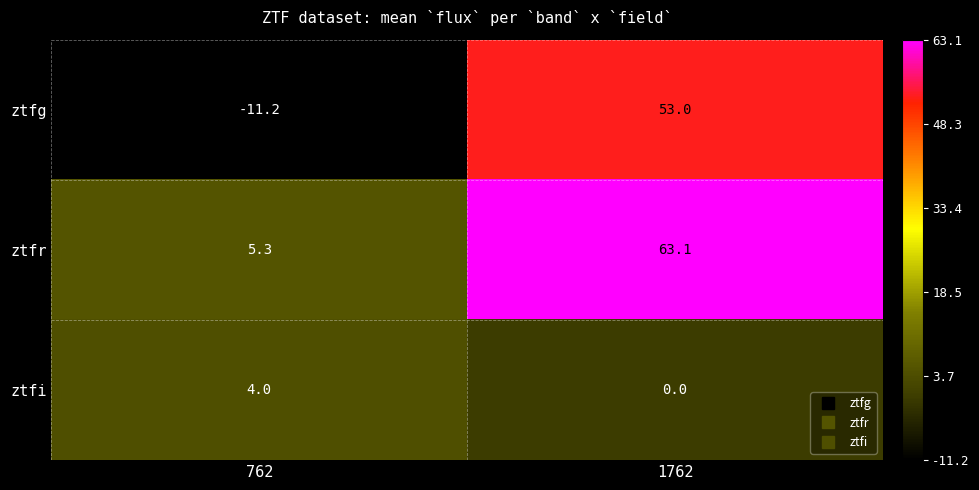

True or false: ztfr has a value of 42.0 at 1762.

False